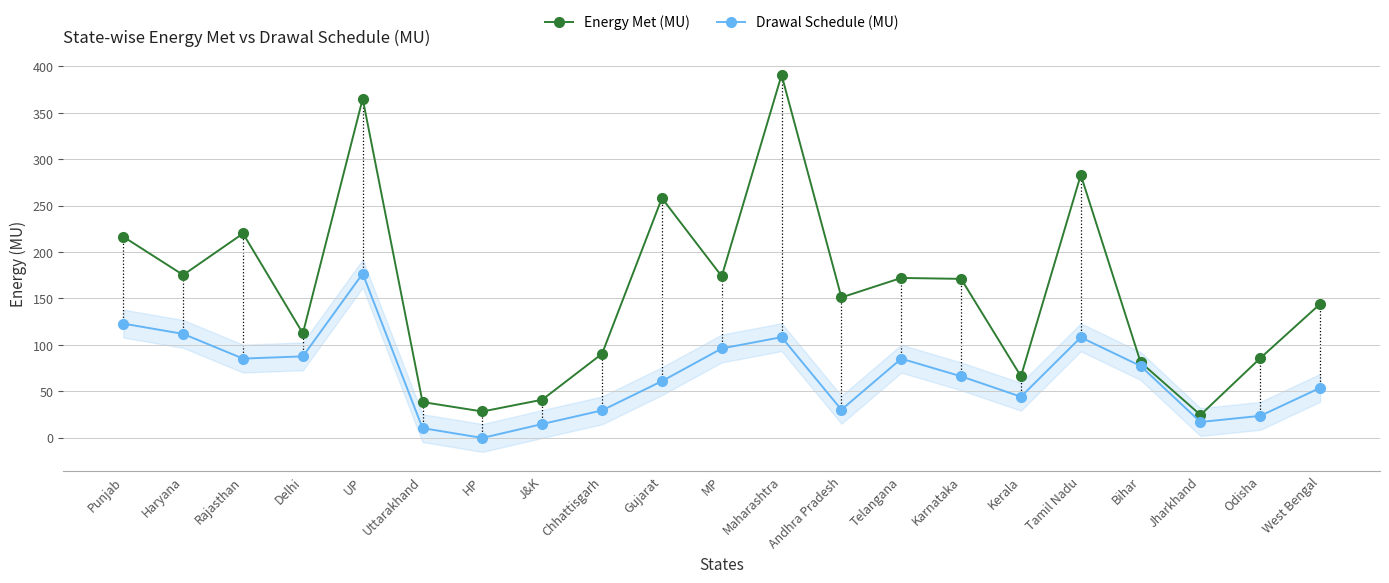

How many values in the Drawal Schedule (MU) series are below 66?

10